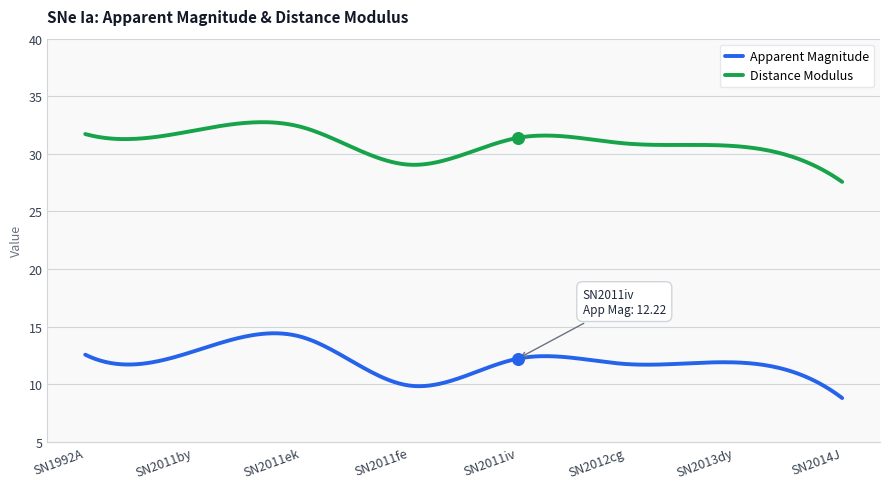

Which series contains the lowest Y value?

Apparent Magnitude